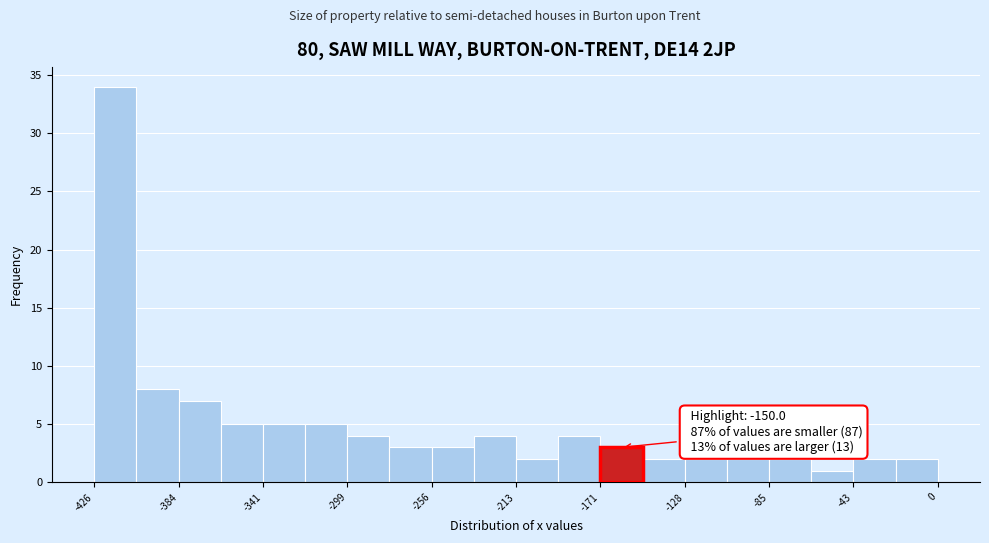

Which range on the x-axis has the tallest bar?

-425 to -405